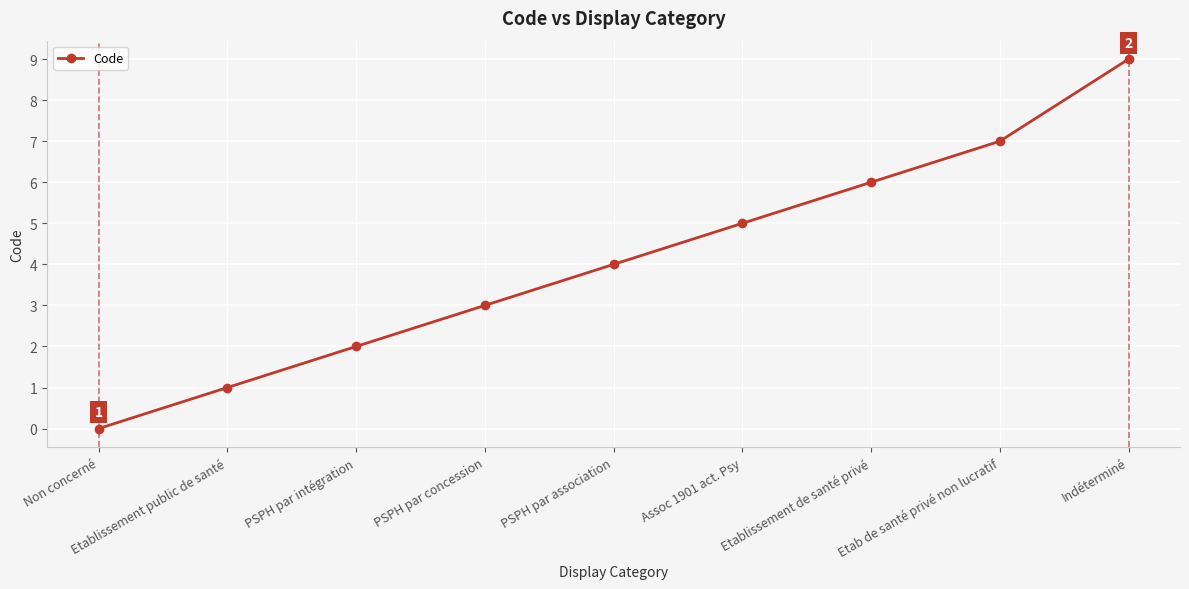

Does the chart have visible grid lines?

Yes